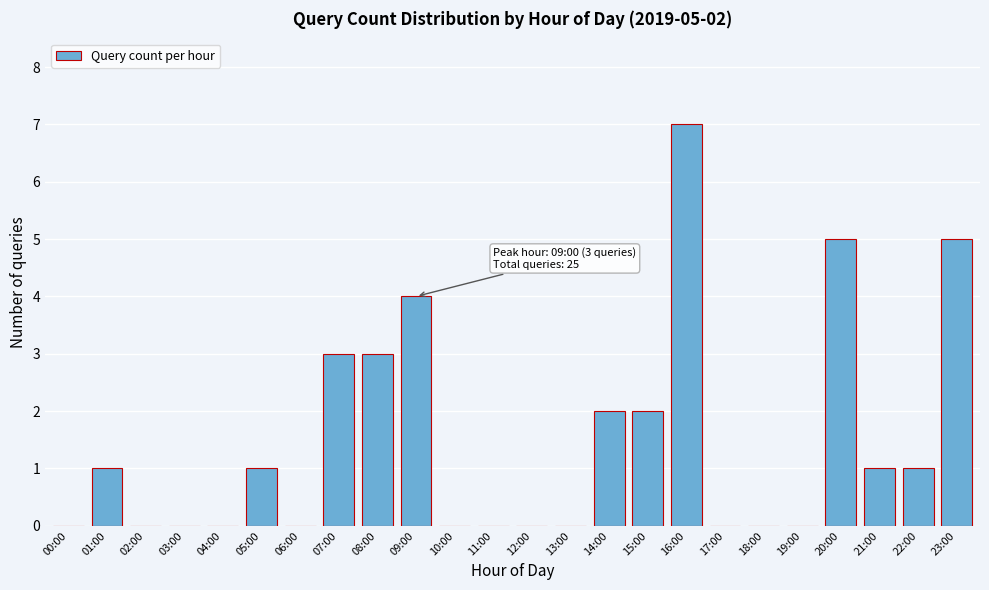

Reading left to right, what are all the values shown in this chart?

00:00=0	01:00=1	02:00=0	03:00=0	04:00=0	05:00=1	06:00=0	07:00=3	08:00=3	09:00=4	10:00=0	11:00=0	12:00=0	13:00=0	14:00=2	15:00=2	16:00=7	17:00=0	18:00=0	19:00=0	20:00=5	21:00=1	22:00=1	23:00=5